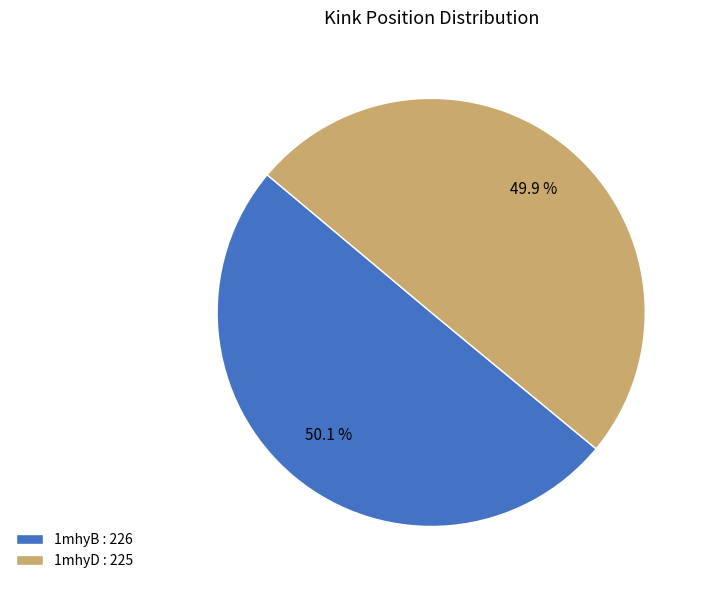

Combined, do 1mhyB and 1mhyD account for over 50%?

Yes